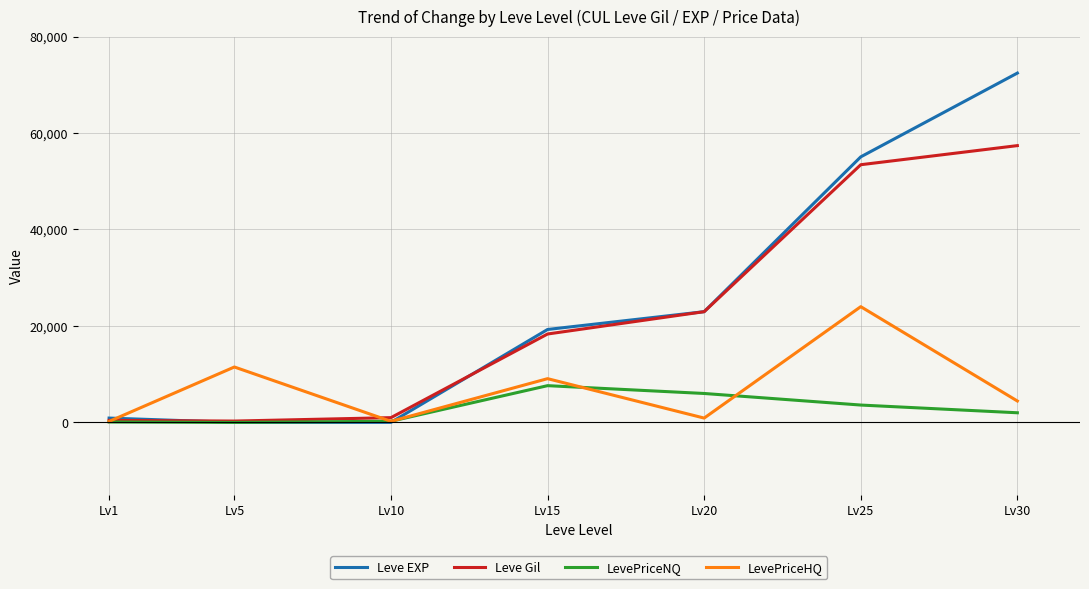

Where is Leve EXP nearest to the value 36218?

Lv20